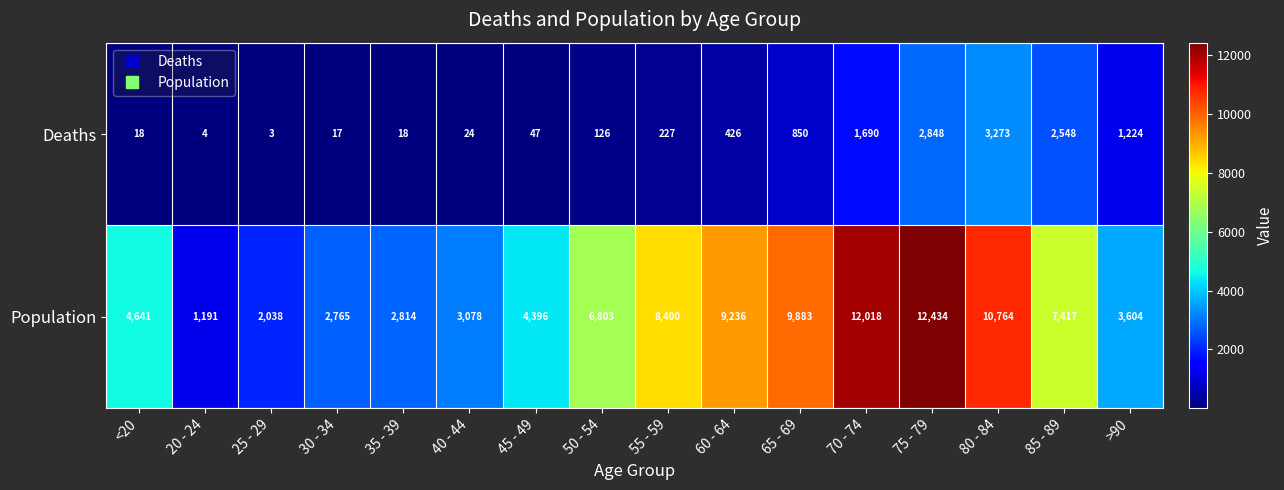

Count the number of data series in this chart.

2